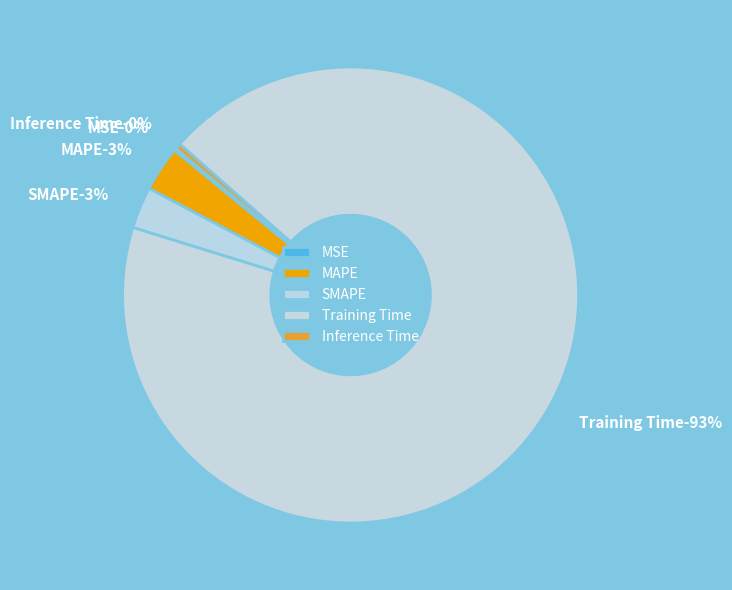

To the nearest percent, what is the difference between the largest and smallest slice percentages?

93%